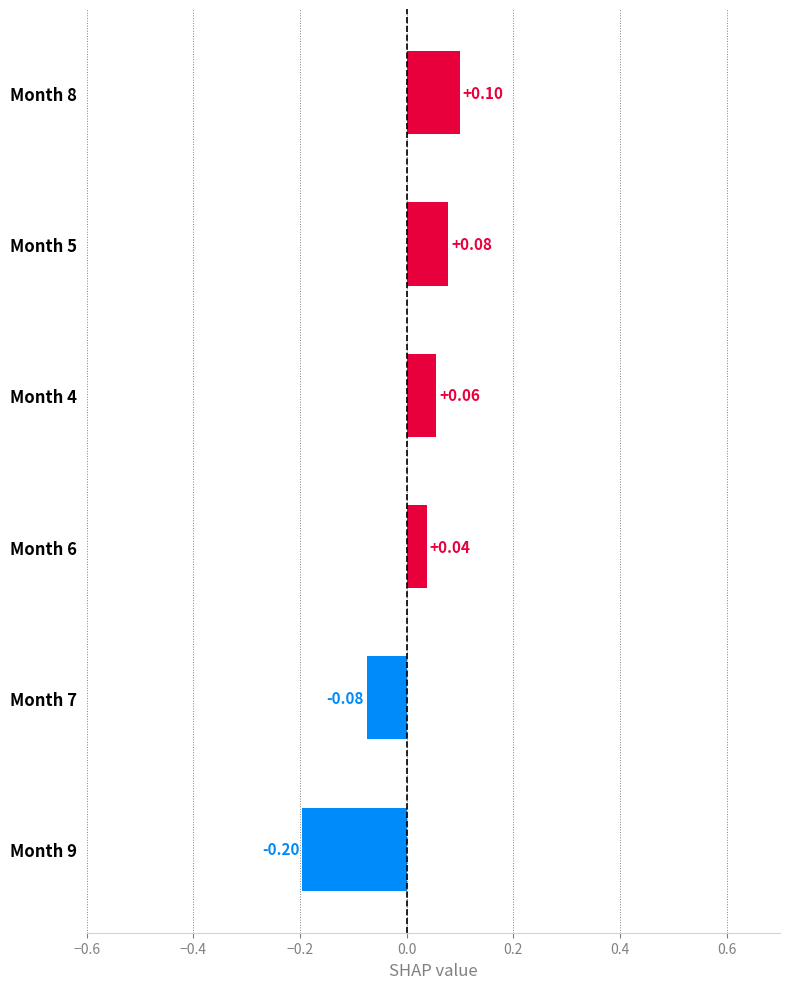

How many bars are there in total?

6